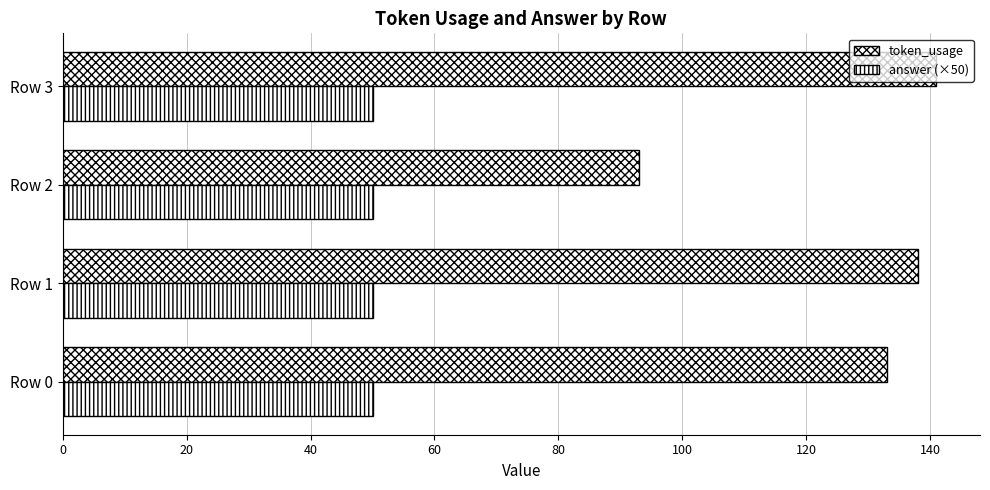

What is the value of the token_usage bar at the 3rd from the left?

93.0